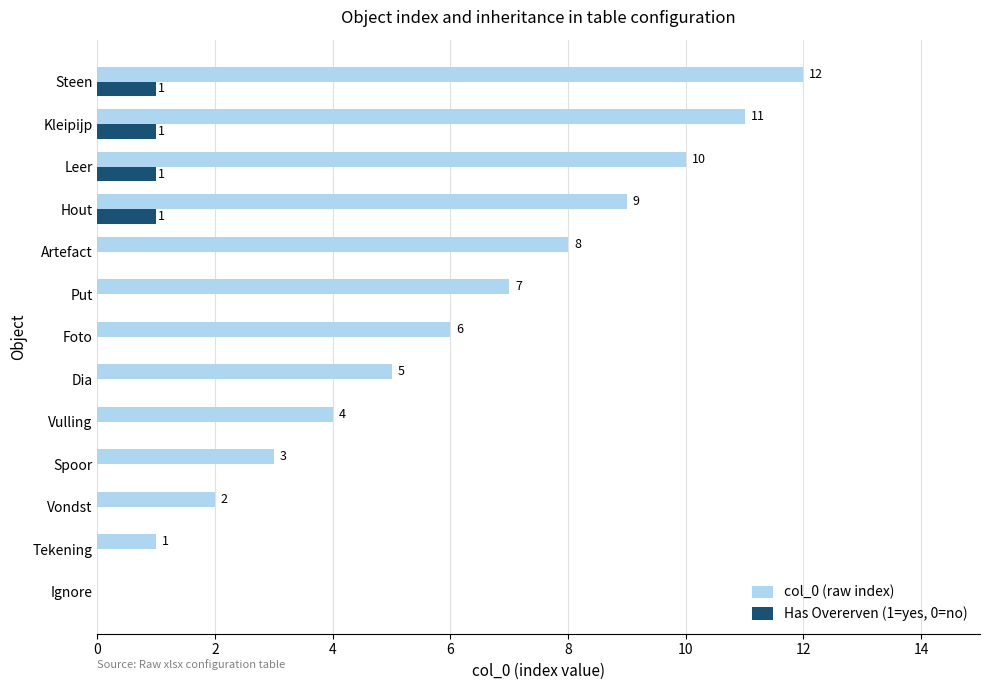

At which category is the sum across all series the highest?

Steen